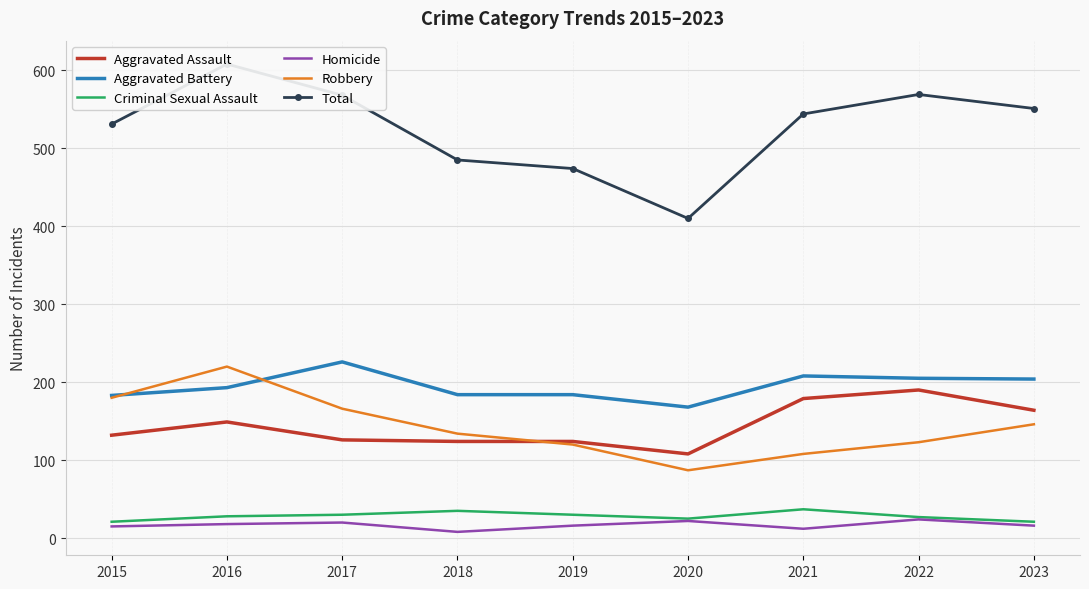

Where is the first local maximum for Homicide?

2017